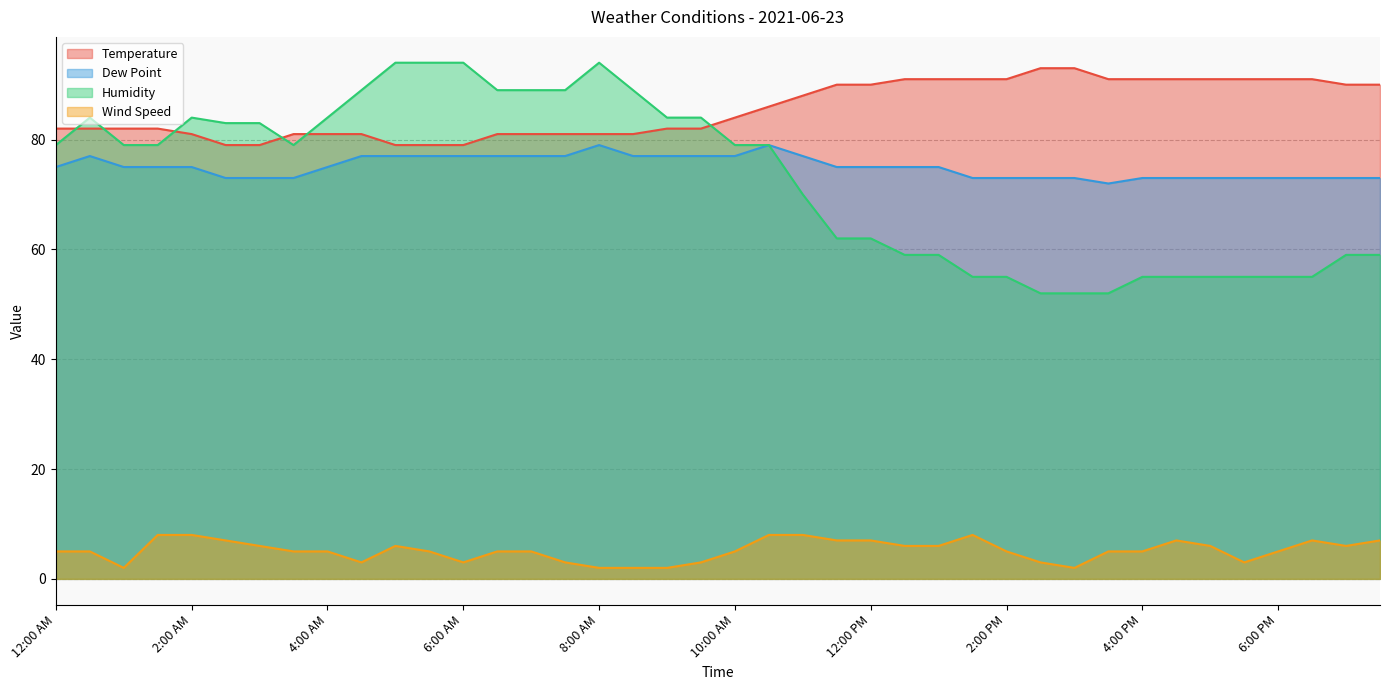

At which category does the chart reach its minimum across all series?

1:00 AM